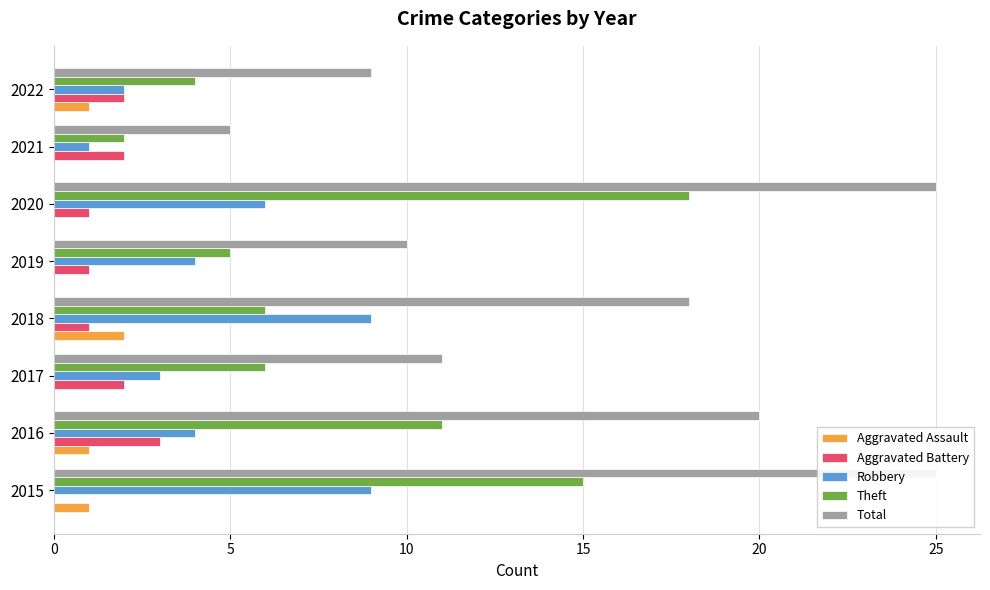

Which series has the largest range (max minus min)?

Total